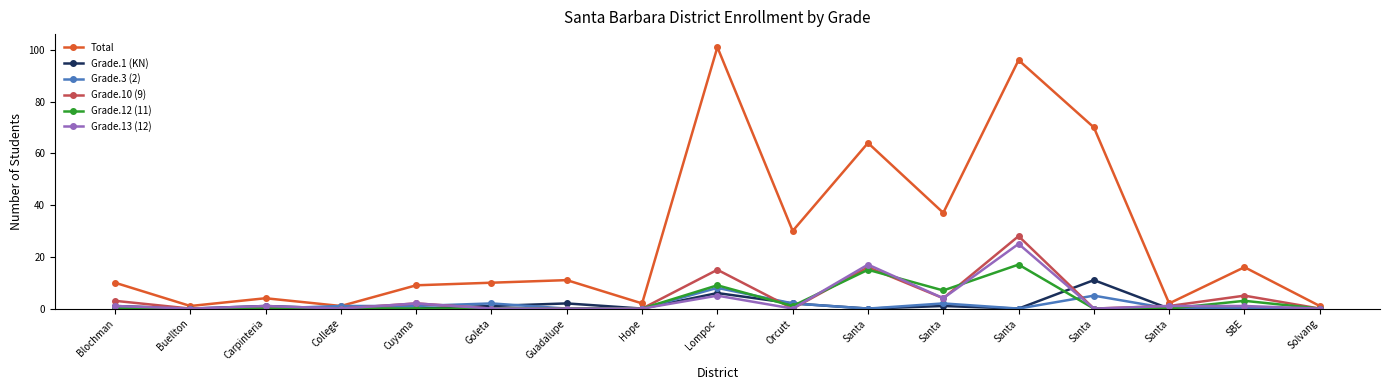

How many data points does each series have?

17